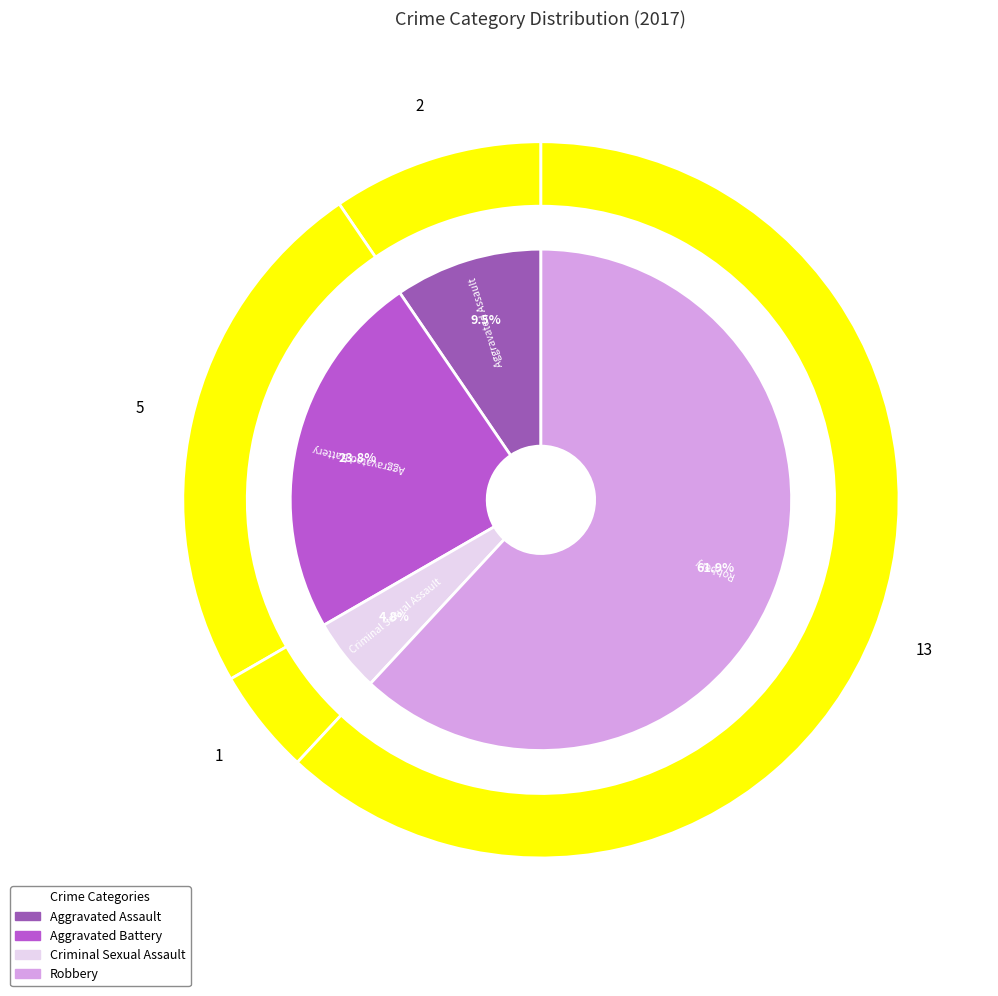

How many slices are in this pie chart?

4